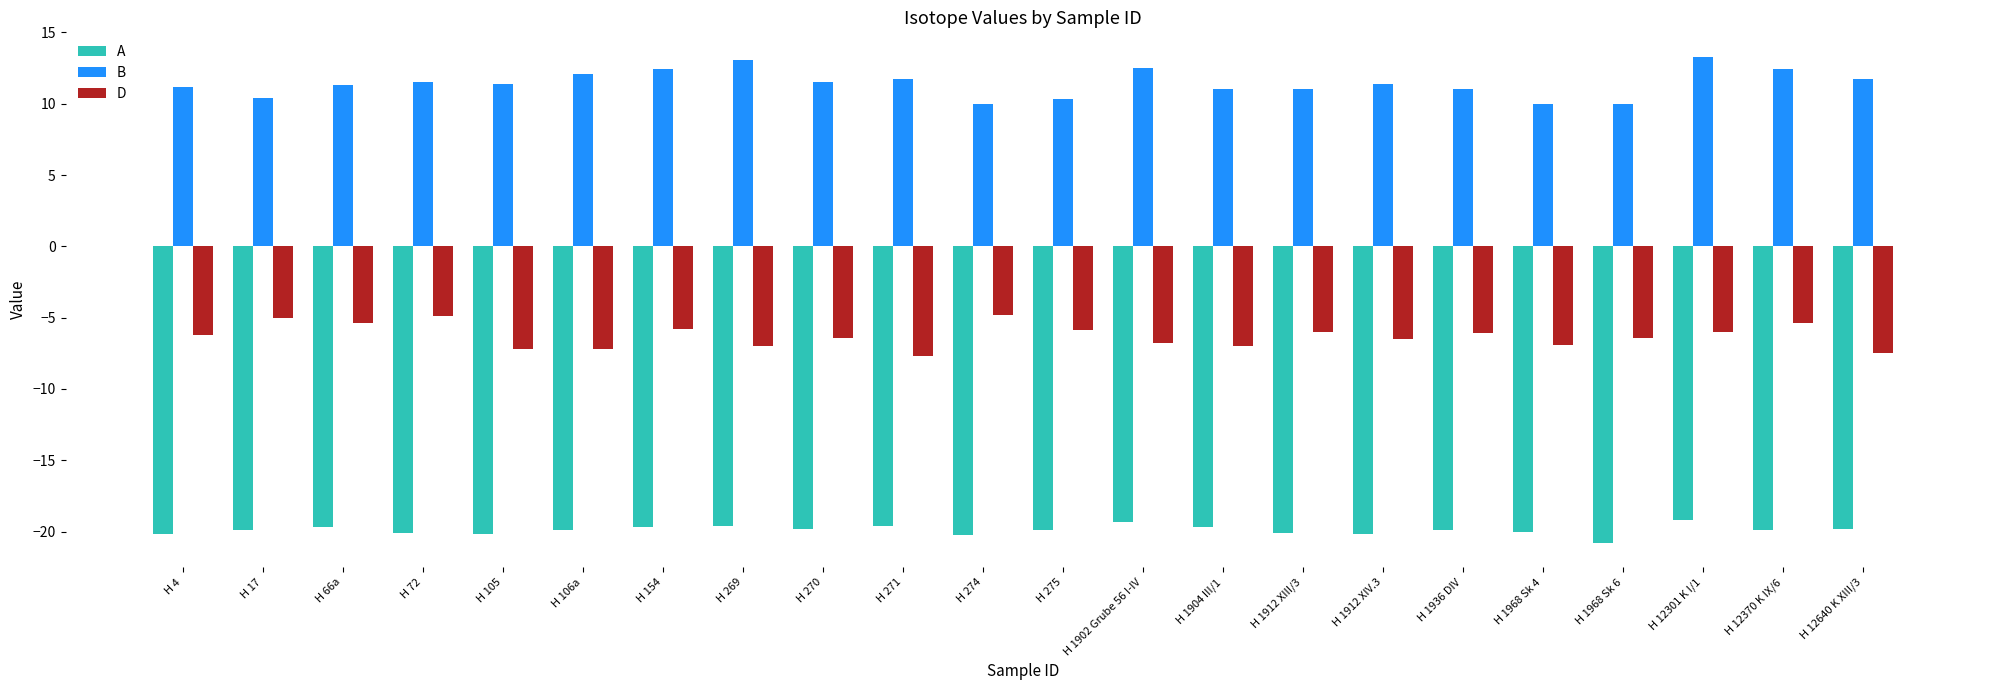

What is the approximate value of B at H 12301 K I/1?

13.3